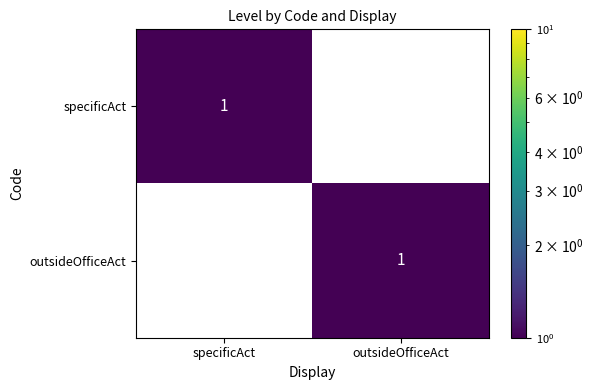

True or false: specificAct has a value of 2 at specificAct.

False